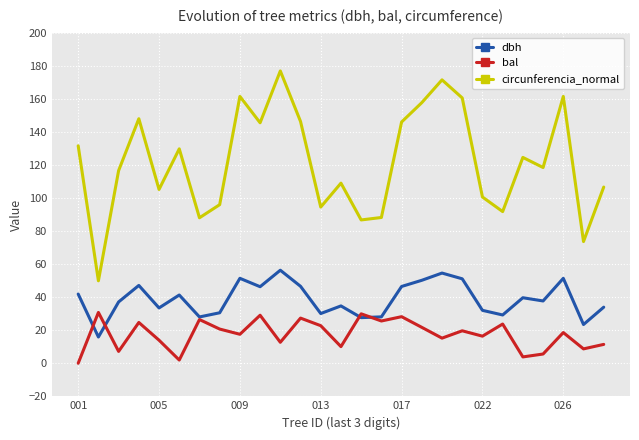

What is the difference between the second highest and minimum values in the dbh series?

38.7